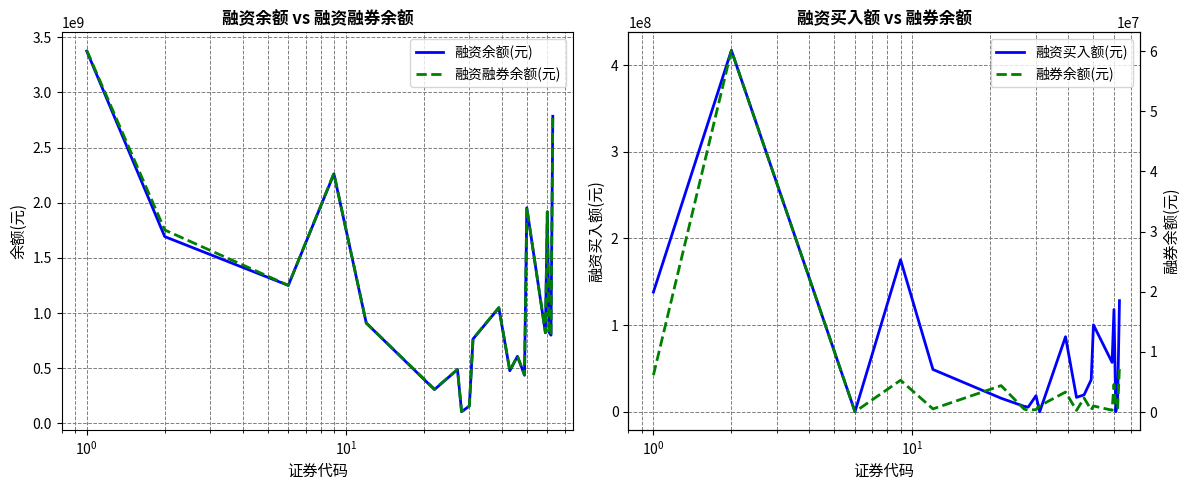

Reading left to right, list all the values displayed in this chart.

融资余额(元): 3375426464	1693331964	1250796989	2261756564	909483487	306276131	488297471	105193550	157259823	764990367	1046986772	477014540	607712366	437475975	1954486628	821633681	1915513488	823638853	799652158	2784404814
融资融券余额(元): 3381555579	1753431919	1250840329	2267039501	910000653	310663734	488774383	105505982	157658966	766015167	1050304898	477280784	610033250	437837956	1955491931	821930931	1920096296	824409334	800318811	2791875260
融资买入额(元): 138167070	417081912	0	175450426	48788793	15609359	6242303	5406535	18549935	0	86568236	16605051	19519567	36935570	100258387	56963780	117995297	0	16377144	128238200
融券余额(元): 6129115	60099955	43340	5282937	517166	4387603	476912	312432	399143	1024800	3318126	266244	2320884	361981	1005303	297250	4582808	770481	666653	7470446